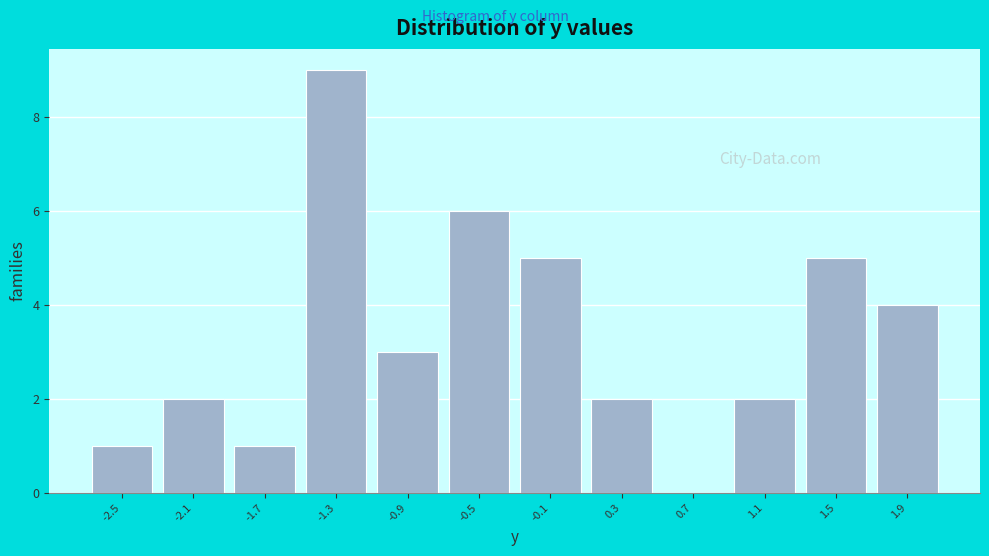

Reading left to right, list every bar in this chart as the range it spans on the x-axis followed by its height. Neither the bar edges nor the heights are printed on the chart, so give them approximately, as read against the axes.

-2.65 to -2.25: 1
-2.25 to -1.85: 2
-1.85 to -1.45: 1
-1.45 to -1.10: 9
-1.10 to -0.70: 3
-0.70 to -0.30: 6
-0.30 to 0.10: 5
0.10 to 0.50: 2
0.50 to 0.90: 0
0.90 to 1.25: 2
1.25 to 1.65: 5
1.65 to 2.05: 4